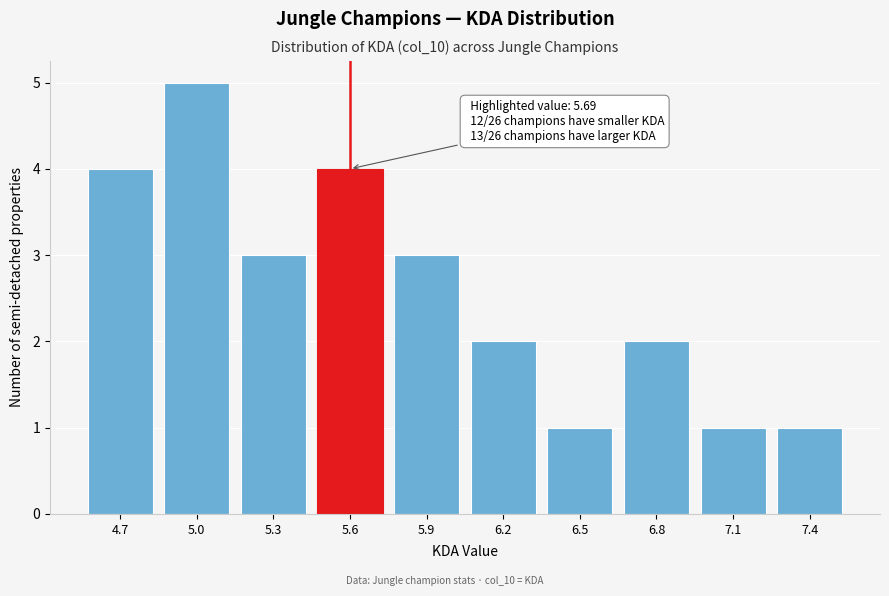

Reading left to right, what are all the values shown in this chart?

4	5	3	4	3	2	1	2	1	1